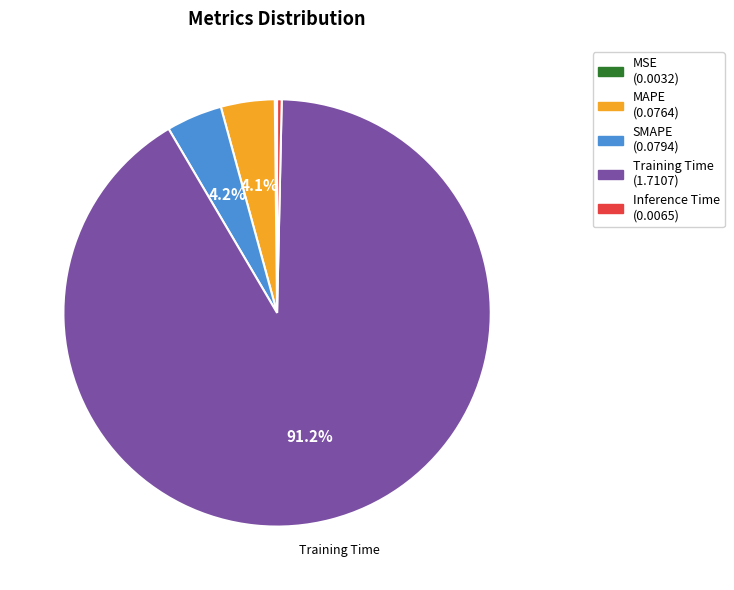

Is there any slice that represents more than half of the pie?

Yes